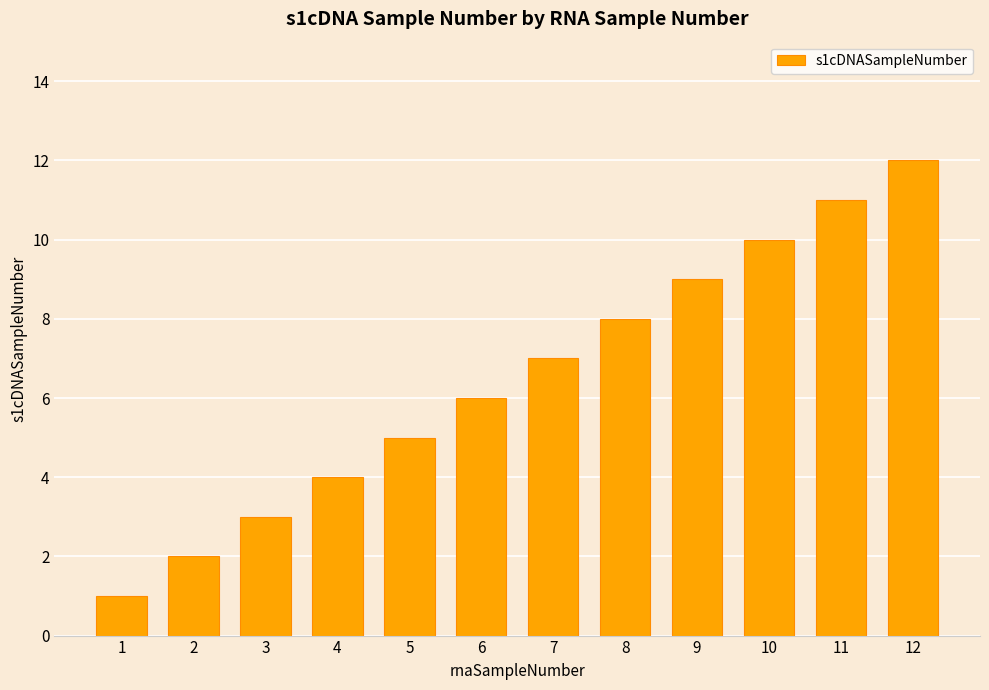

Does the chart contain any negative values?

No